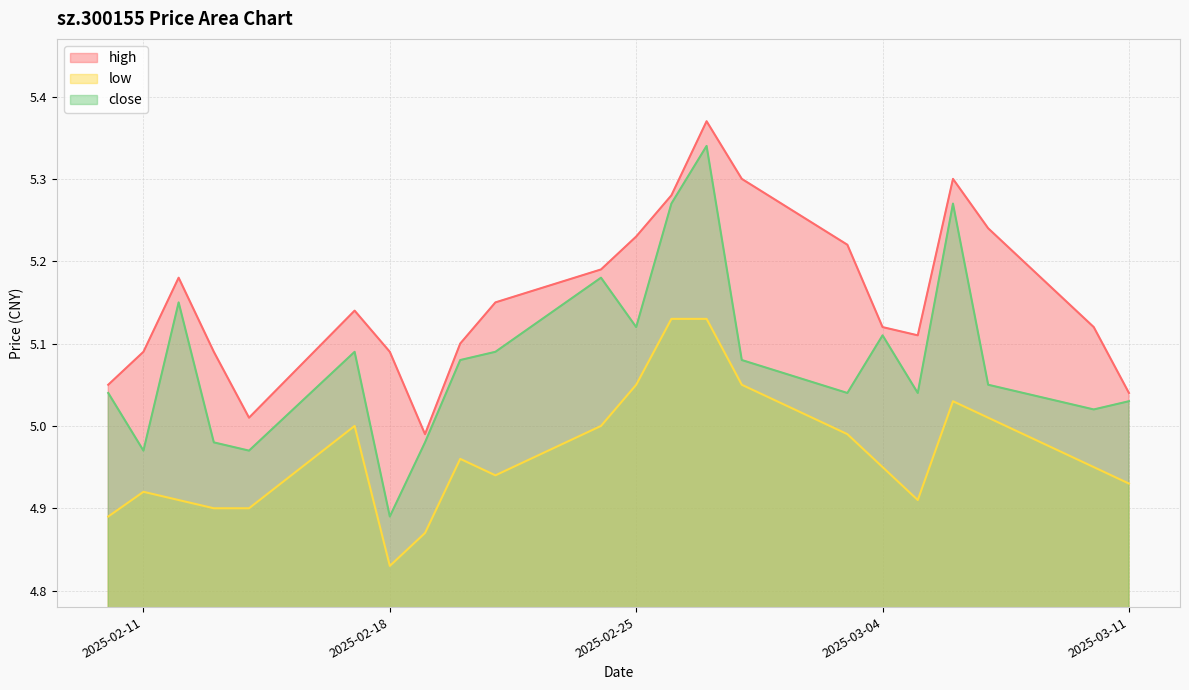

The close series shows 8.6 at 2025-02-11. True or false?

False